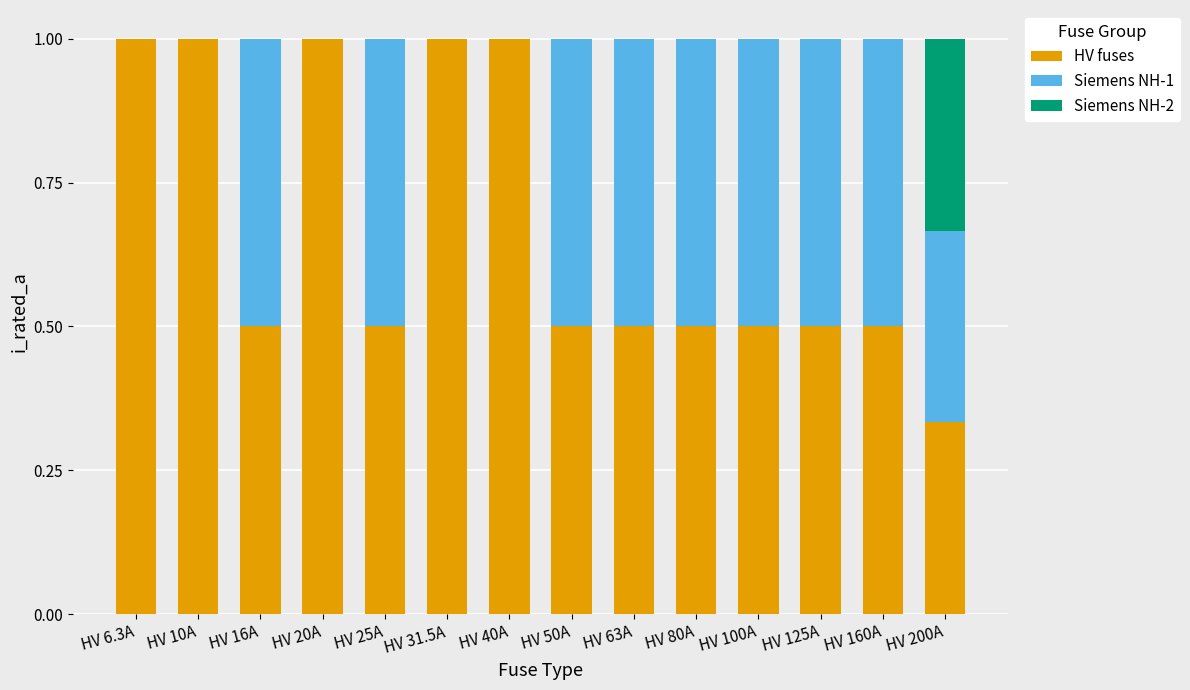

How many series are shown in this chart?

3